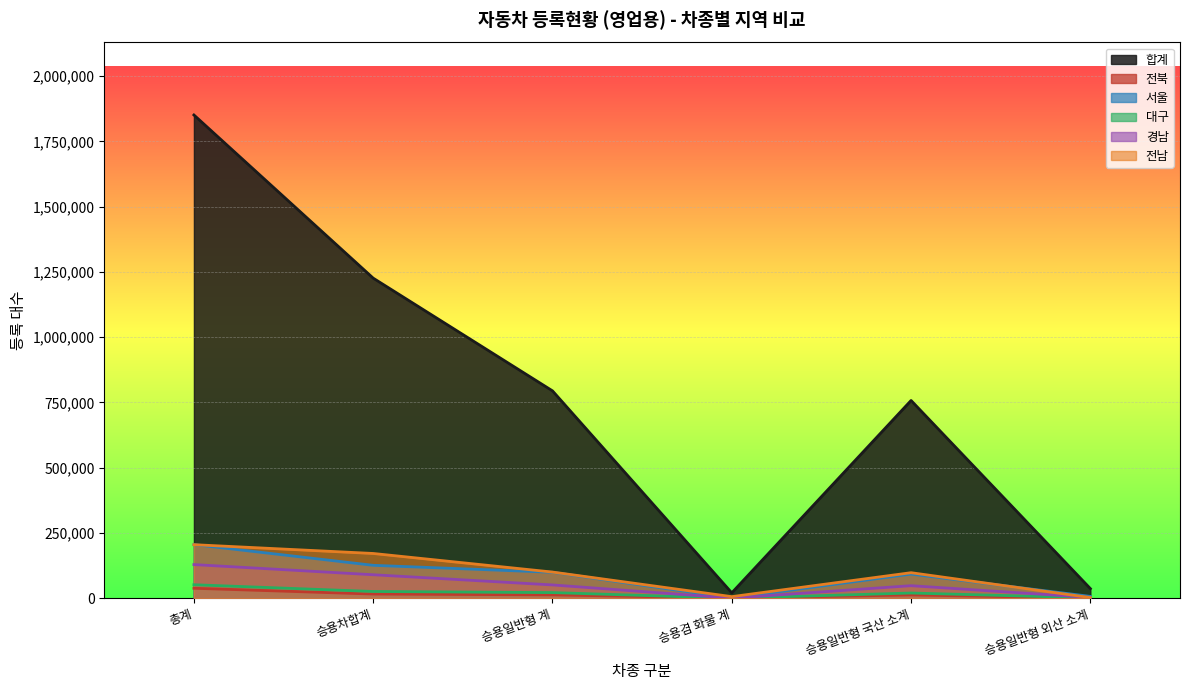

What is the approximate value of 경남 at 승용일반형 계, to the nearest 10?

50910